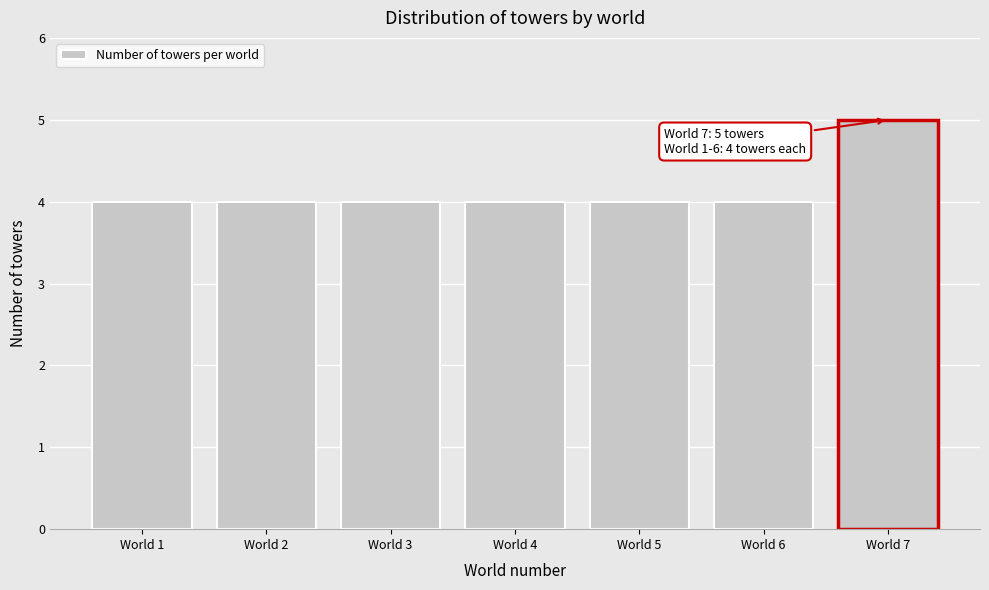

Reading left to right, what are all the values shown in this chart?

4	4	4	4	4	4	5